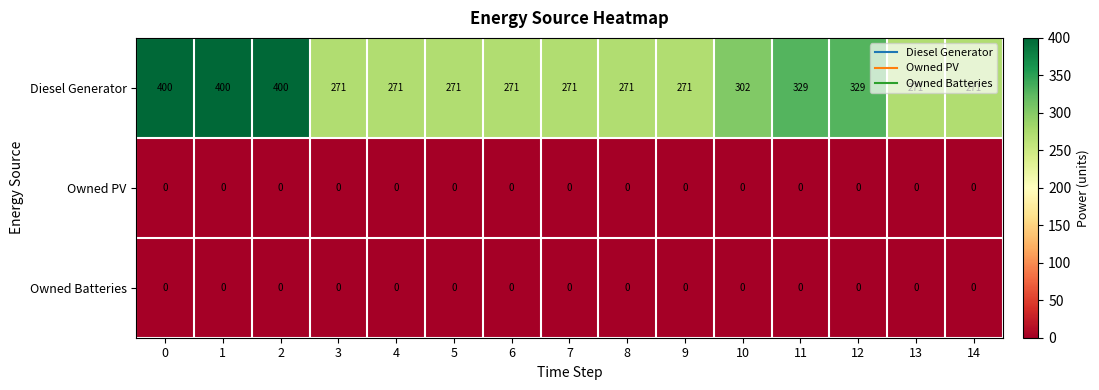

What is the difference between the highest and lowest values at 6?

271